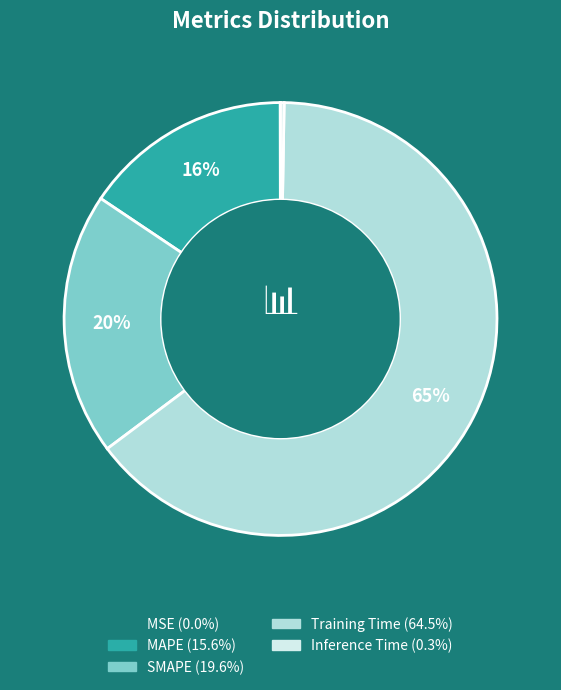

True or false: MAPE accounts for 16% of the total.

True